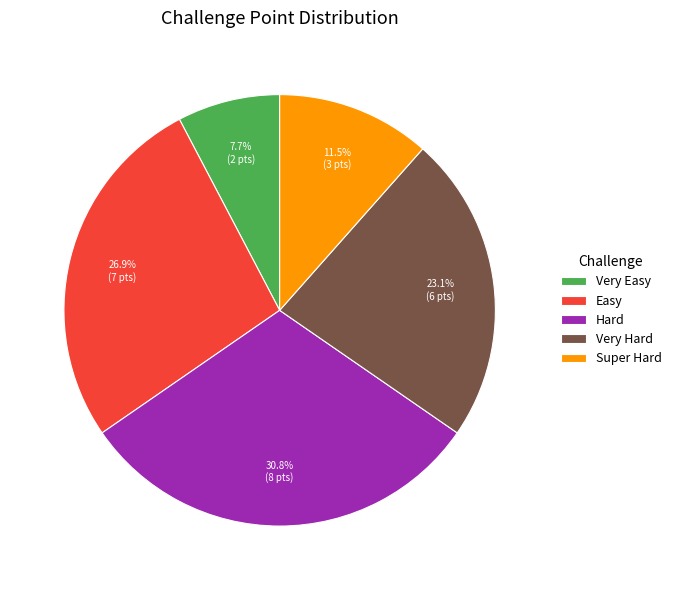

Combined, what portion of the pie is Easy and Very Hard?

50.0%